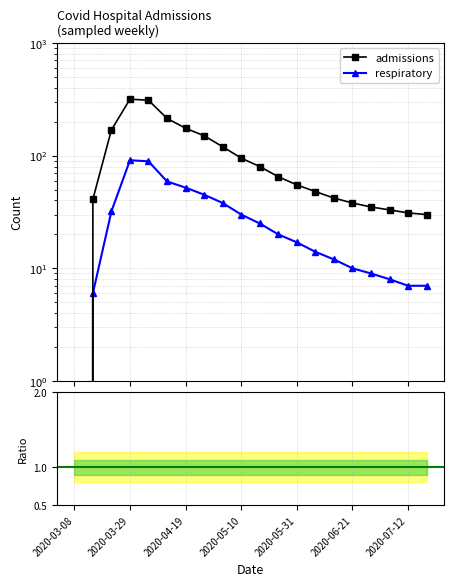

Which series has the widest spread of values?

admissions